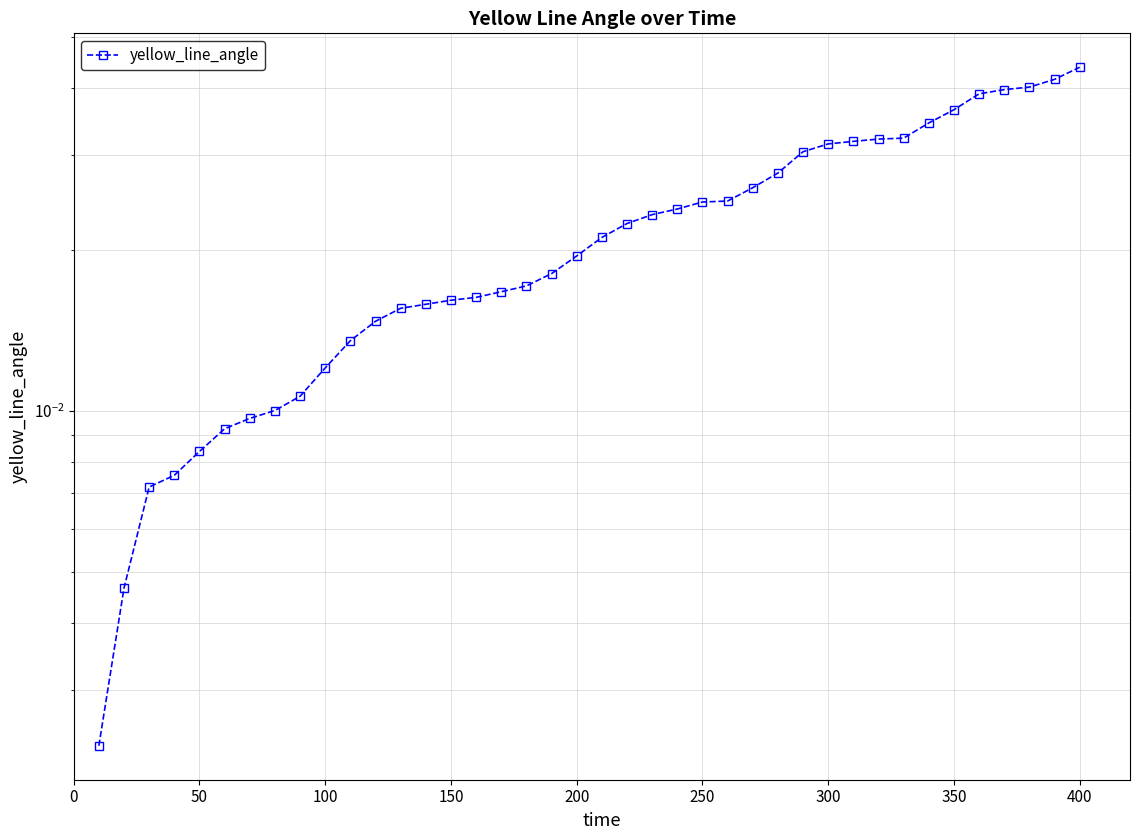

True or false: there are more than 2 points higher than both neighbors.

False